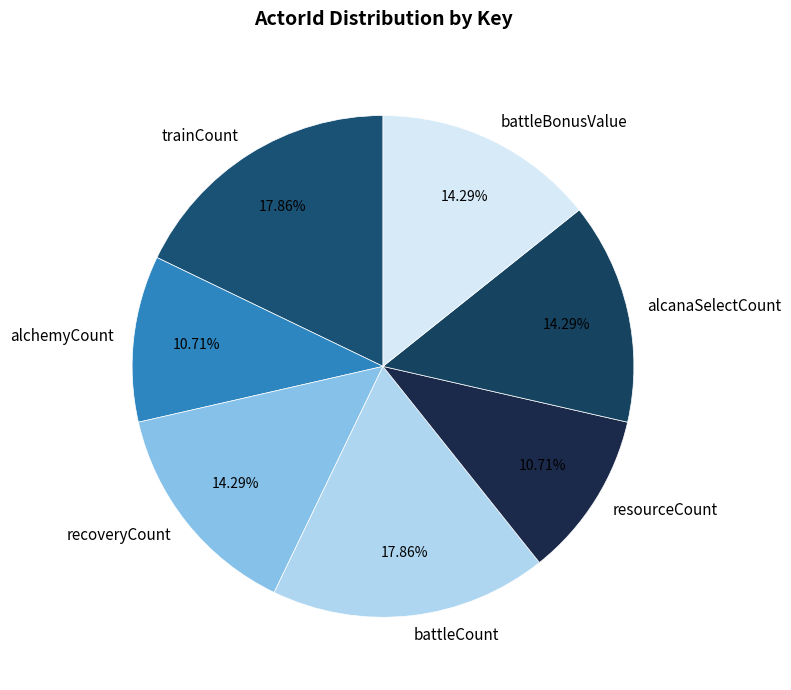

Combined, what portion of the pie is resourceCount and alcanaSelectCount?

25.0%